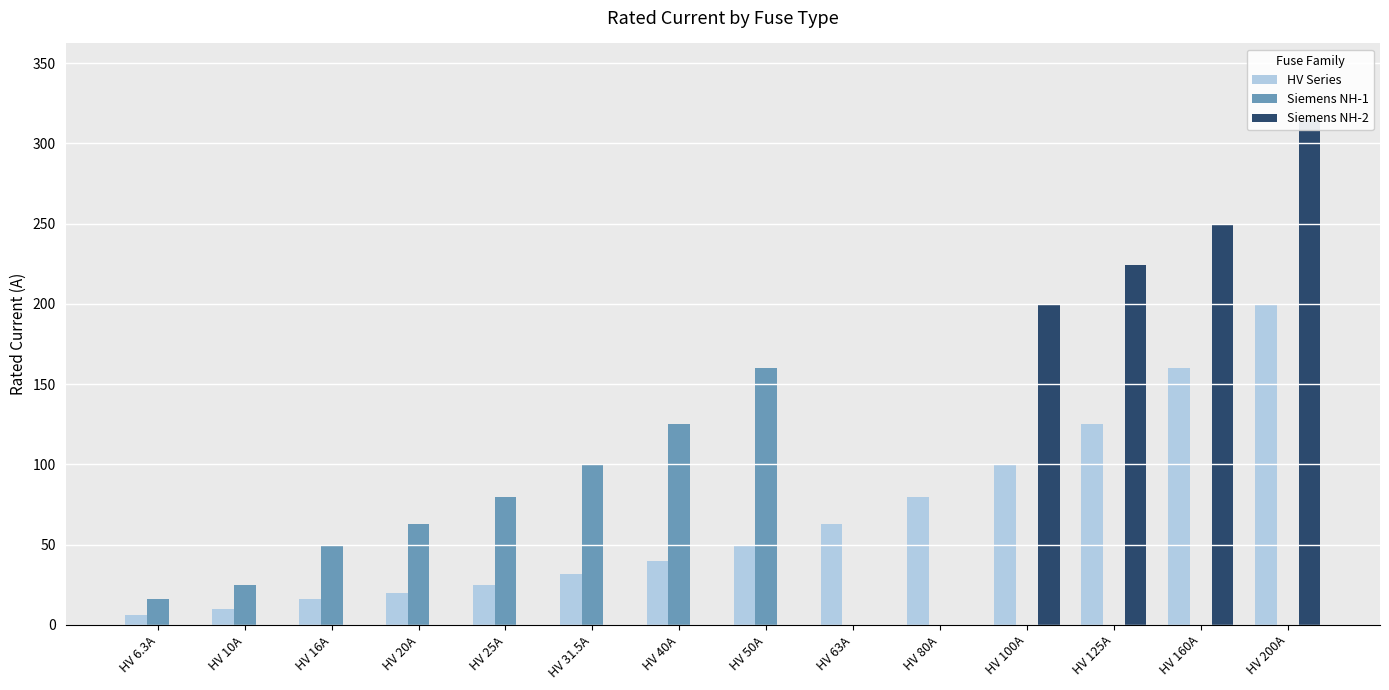

What is the difference between the HV Series values at HV 80A and HV 200A?

120.0